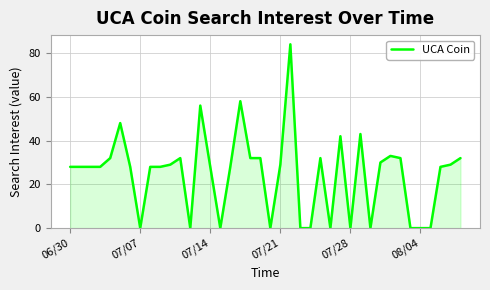

What is the difference between the second highest and minimum values?

58